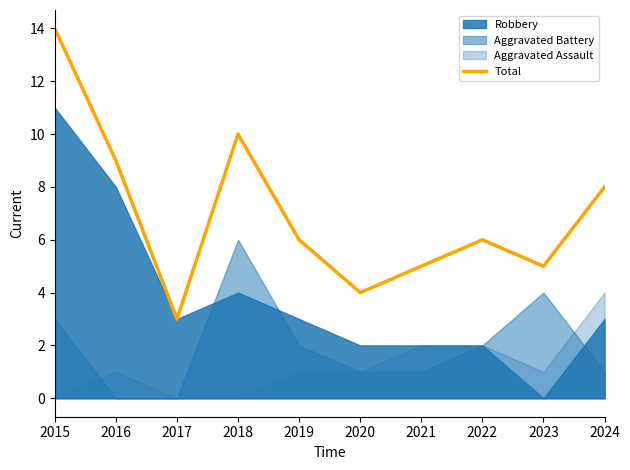

Is it true that the value at 2015 is 14?

True